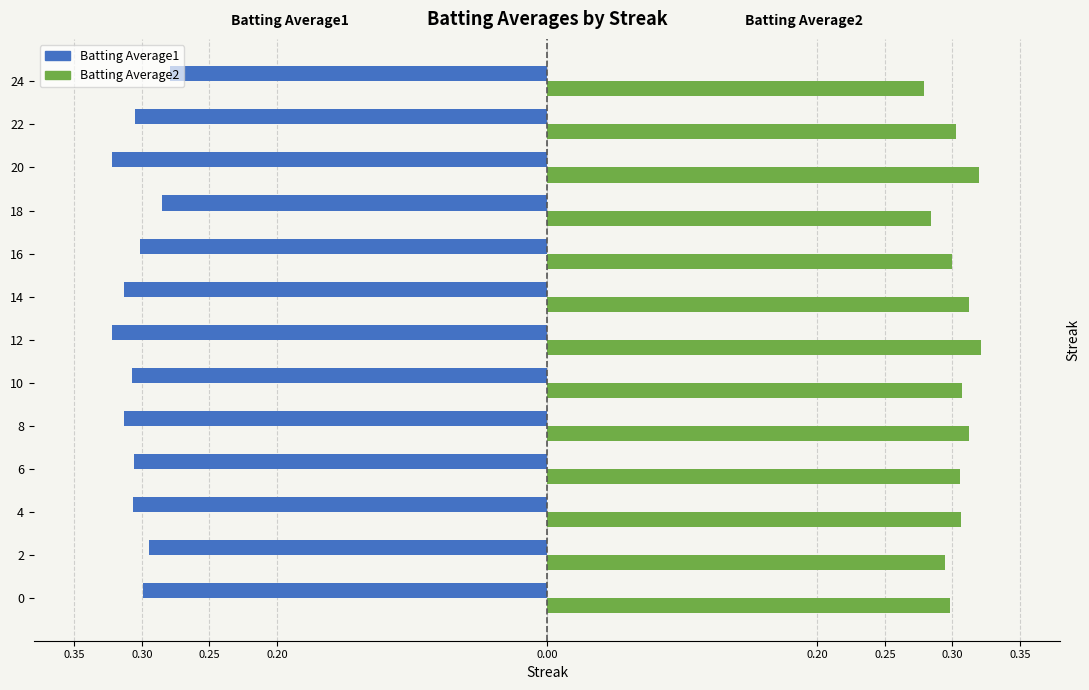

At how many categories does at least one series exceed 0?

13